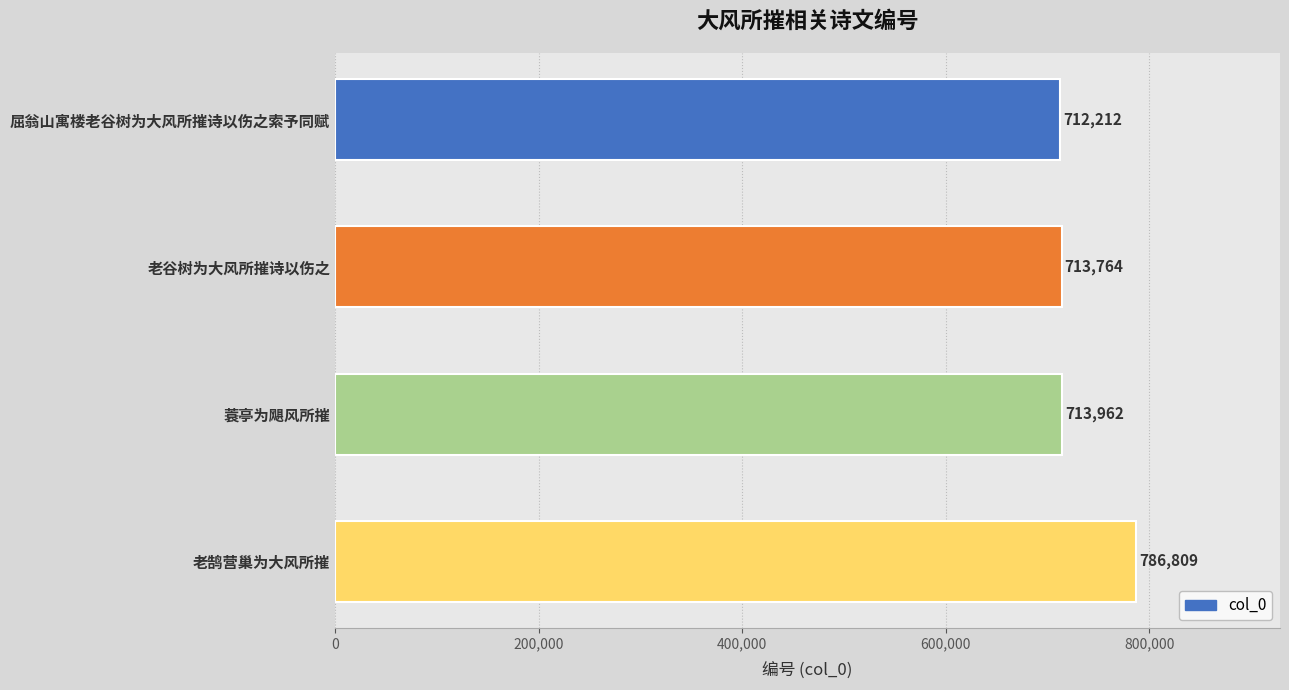

What is the ratio of the value at 蓑亭为飓风所摧 to the value at 老谷树为大风所摧诗以伤之?

1.0